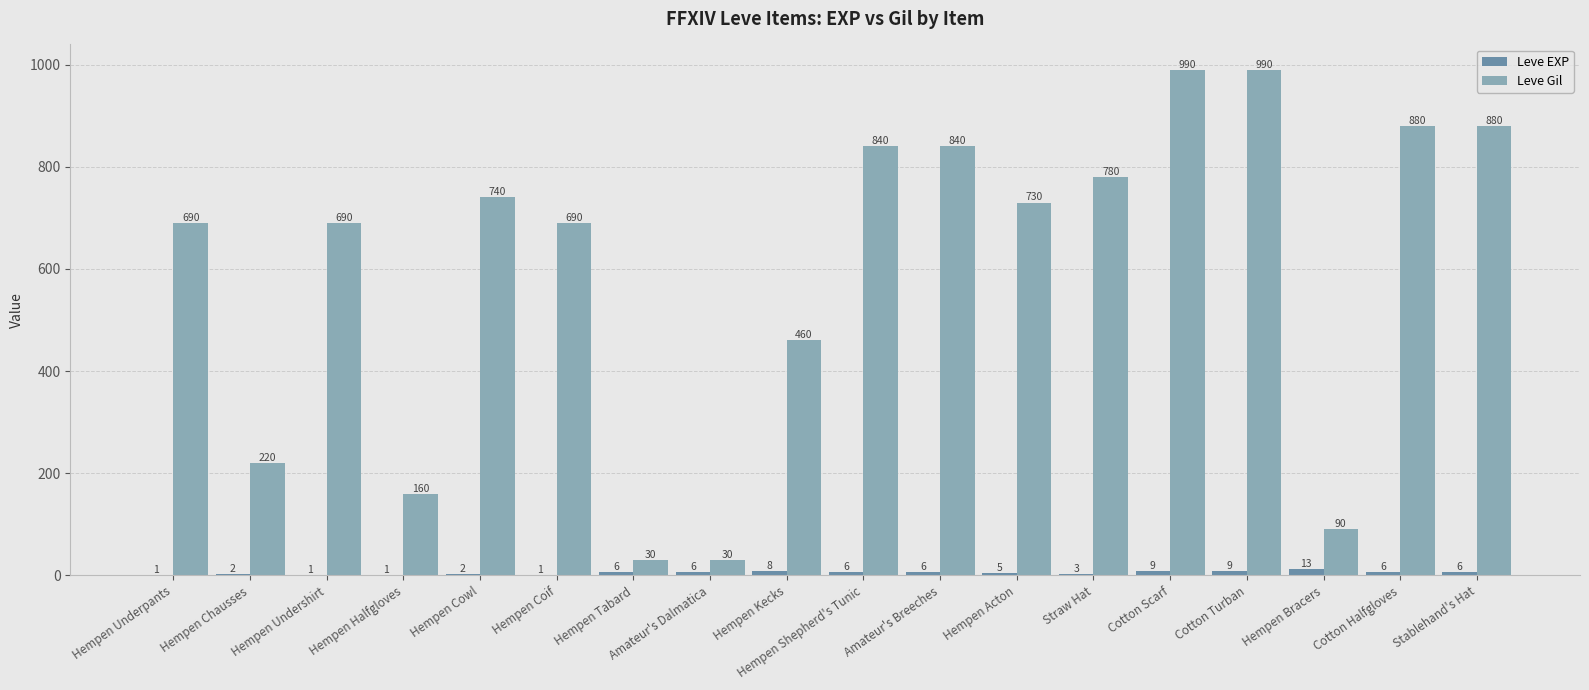

Which series has the largest total across all categories?

Leve Gil